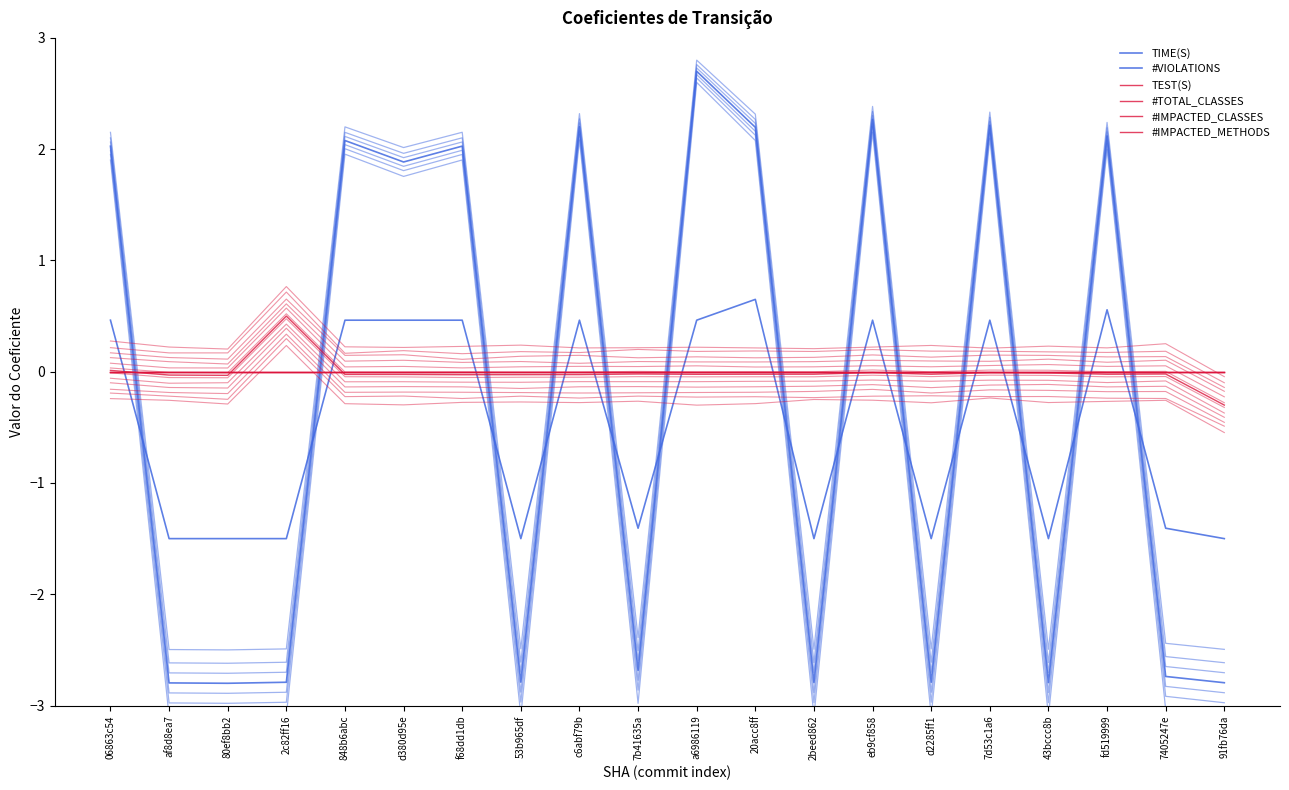

Which series has the largest total across all categories?

TEST(S)